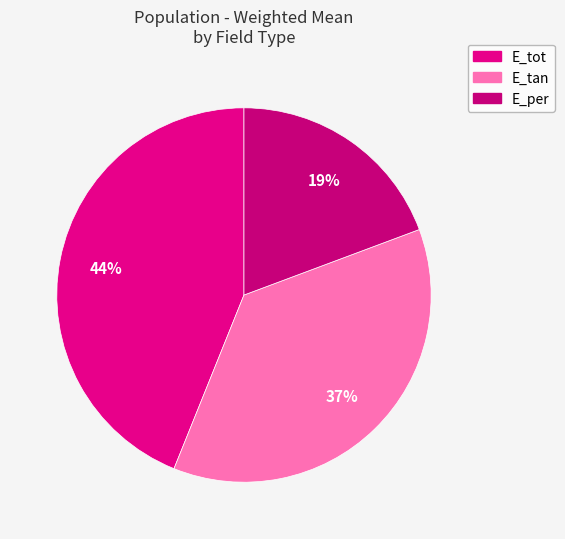

To the nearest percent, what is the average slice percentage?

33%